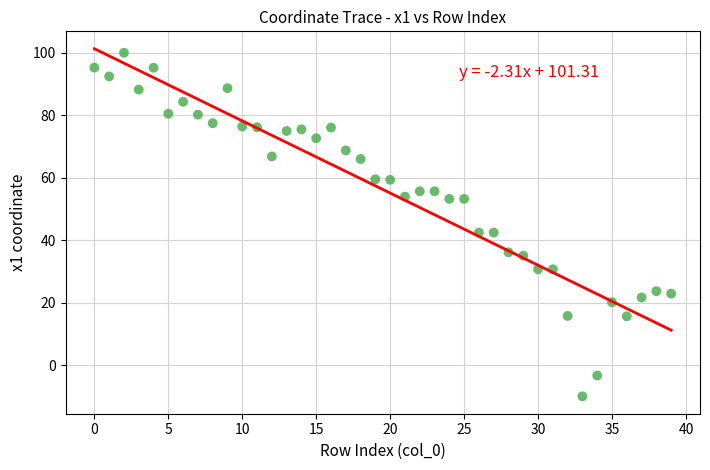

What is the range of Y values (max minus min)?

110.0